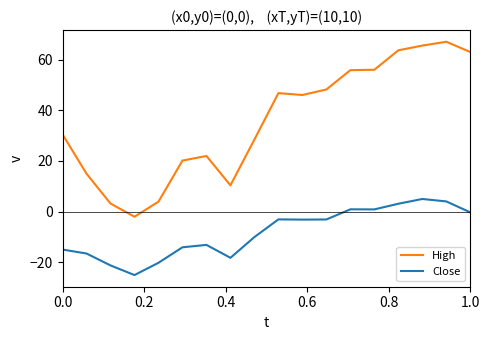

What is the smallest value displayed?

-25.0